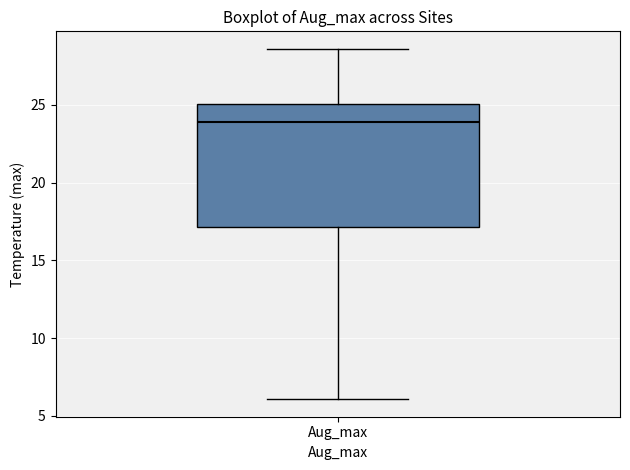

Read this box plot against the y-axis: the position of the median line, the range covered by the box, and the ends of both whiskers. The values are not printed on the chart, so give them approximately, as read against the axis.

median 24.0, box 17.0 to 25.0, whiskers 6.0 to 28.5